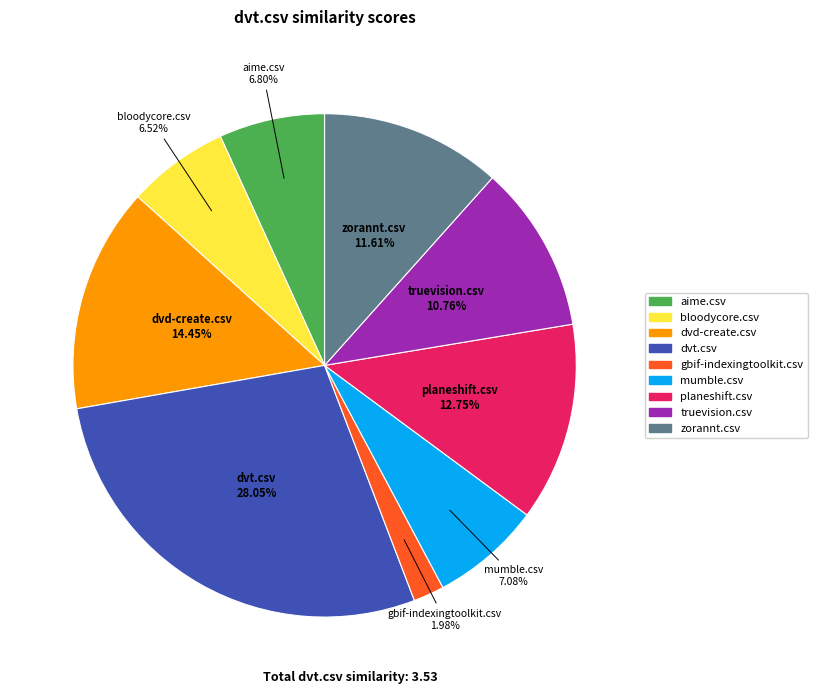

Is it true that planeshift.csv is 13% of the pie?

True